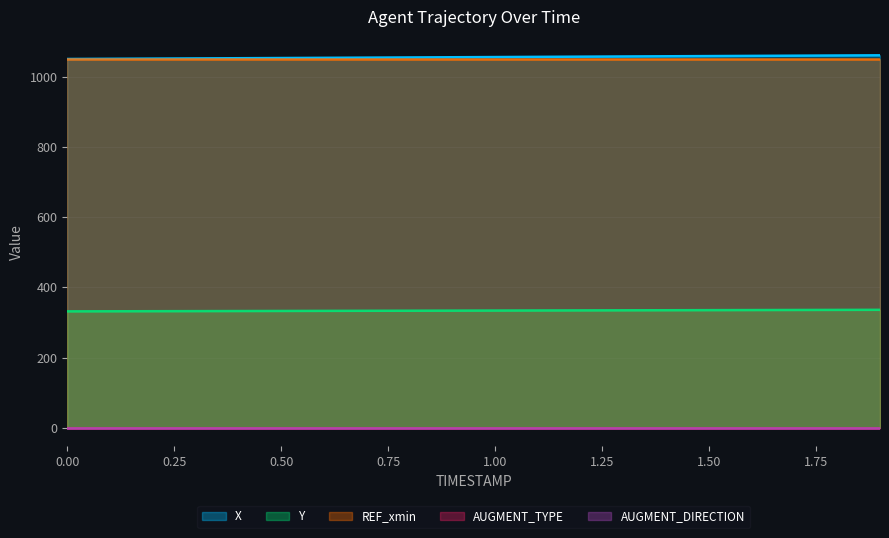

What is the value of the REF_xmin point at the 3rd from the left?

1050.0